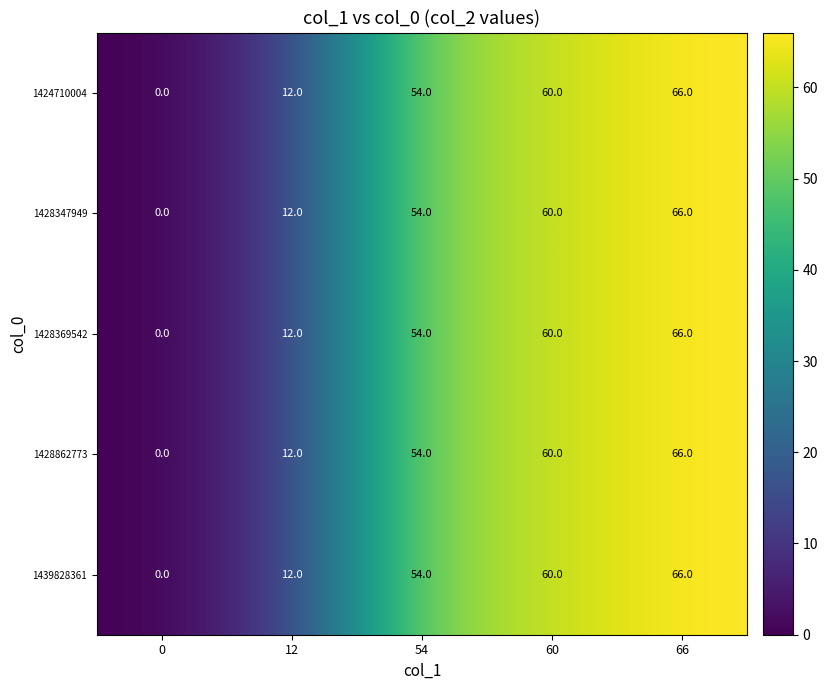

What is the difference between the second highest and minimum values in the 1439828361 series?

60